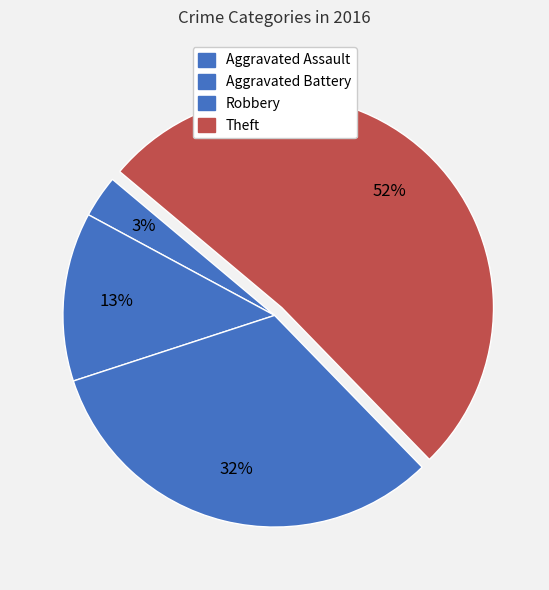

What is the total percentage of Aggravated Assault and Theft?

54.8%